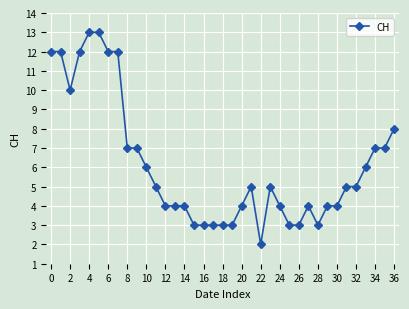

What is the sum of all values?

227